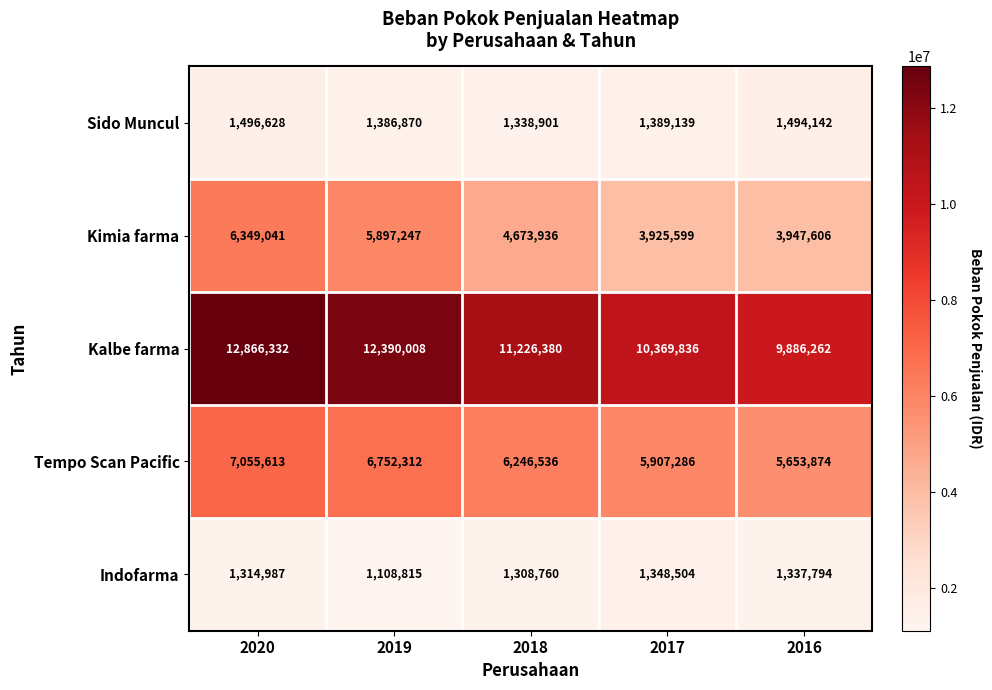

Reading left to right, transcribe all the data shown in this chart.

Sido Muncul: 2020=1496628	2019=1386870	2018=1338901	2017=1389139	2016=1494142
Kimia farma: 2020=6349041	2019=5897247	2018=4673936	2017=3925599	2016=3947606
Kalbe farma: 2020=12866332	2019=12390008	2018=11226380	2017=10369836	2016=9886262
Tempo Scan Pacific: 2020=7055613	2019=6752312	2018=6246536	2017=5907286	2016=5653874
Indofarma: 2020=1314987	2019=1108815	2018=1308760	2017=1348504	2016=1337794